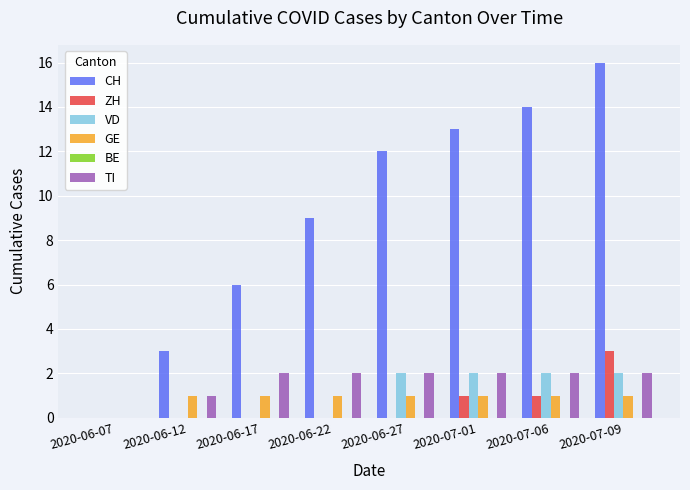

Does the chart contain stacked bars?

No